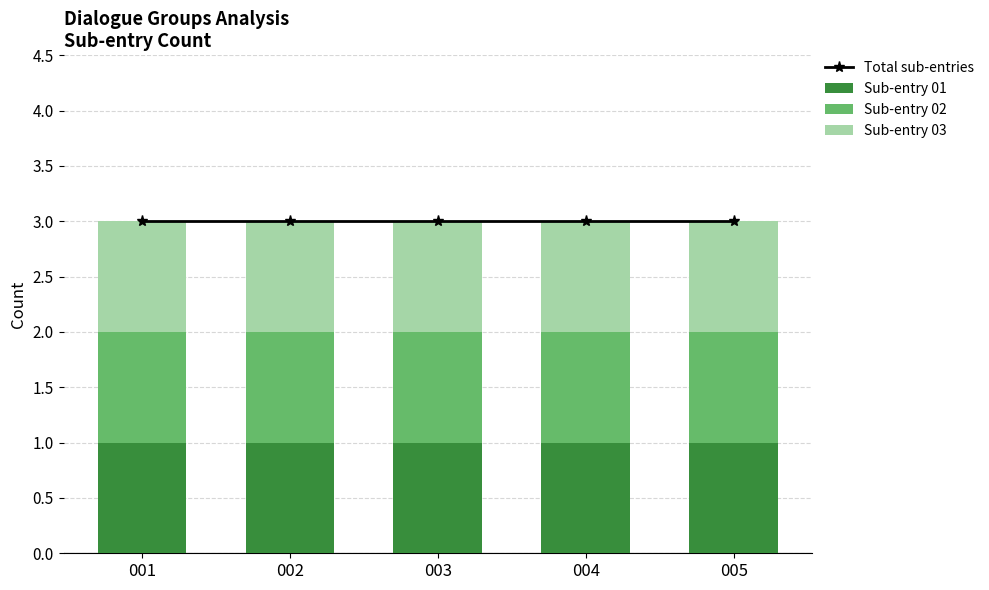

List the series in order of their peak value, lowest first.

Sub-entry 01, Sub-entry 02, Sub-entry 03, Total sub-entries